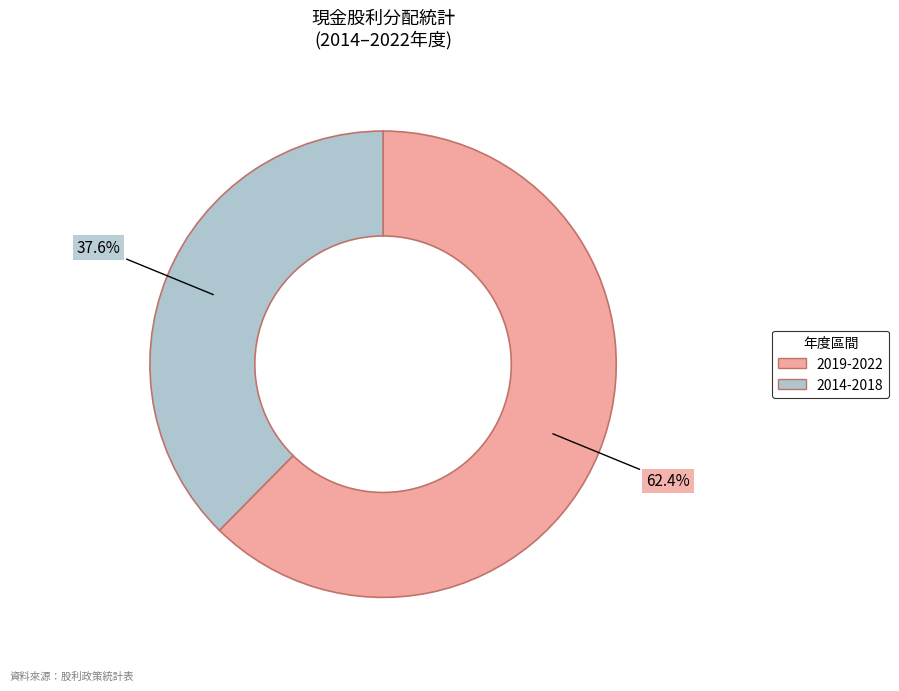

Which category accounts for the majority?

2019-2022